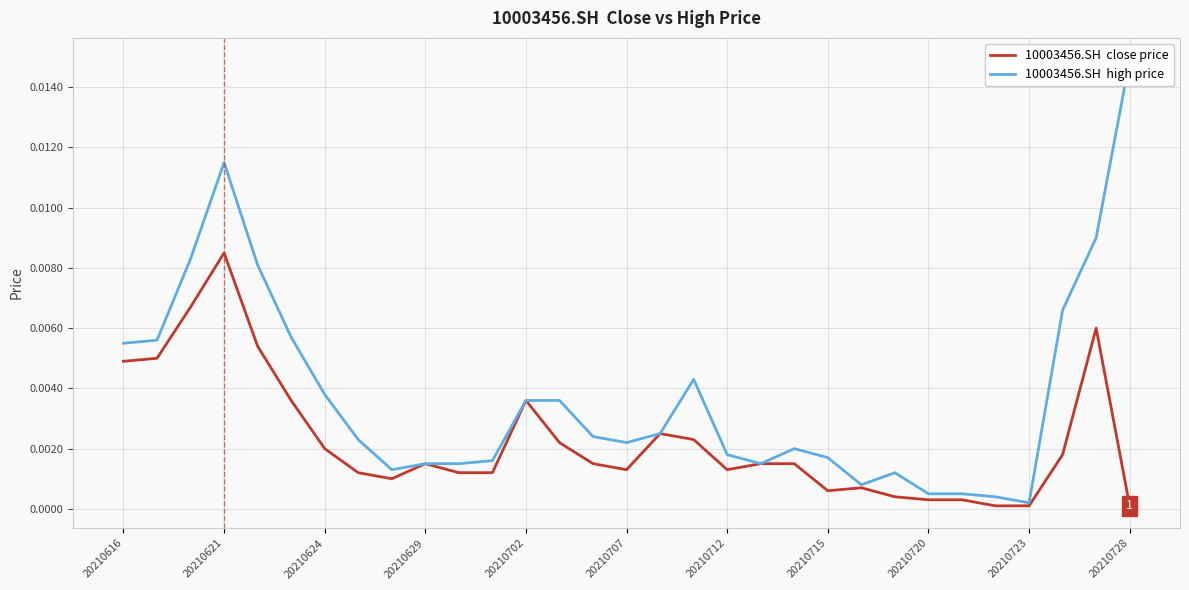

Does the chart have visible grid lines?

Yes